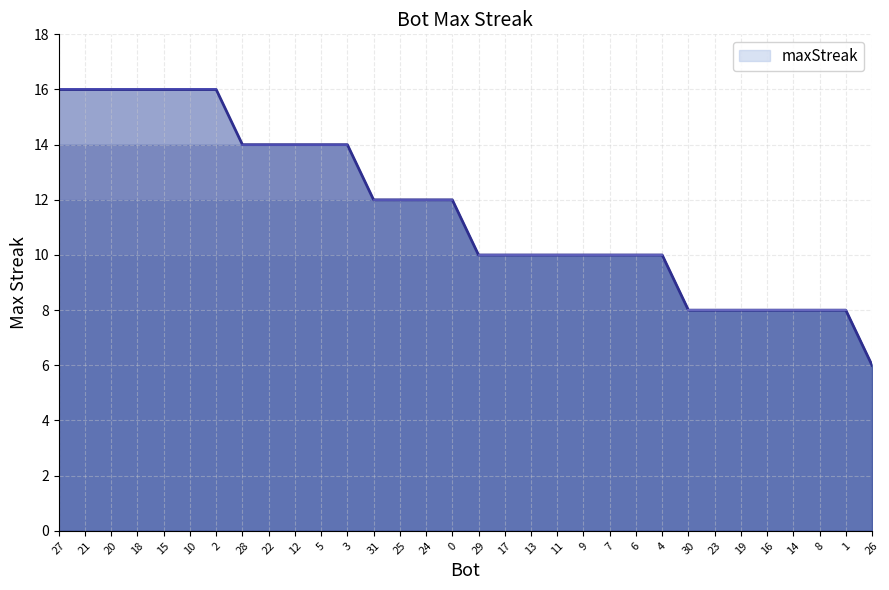

What is the difference between the maximum and minimum values?

10